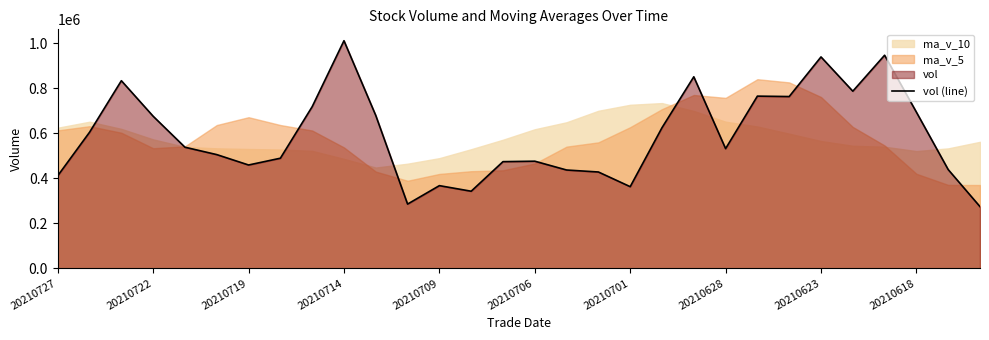

The chart shows a value of 438616.6 at 28. True or false?

True